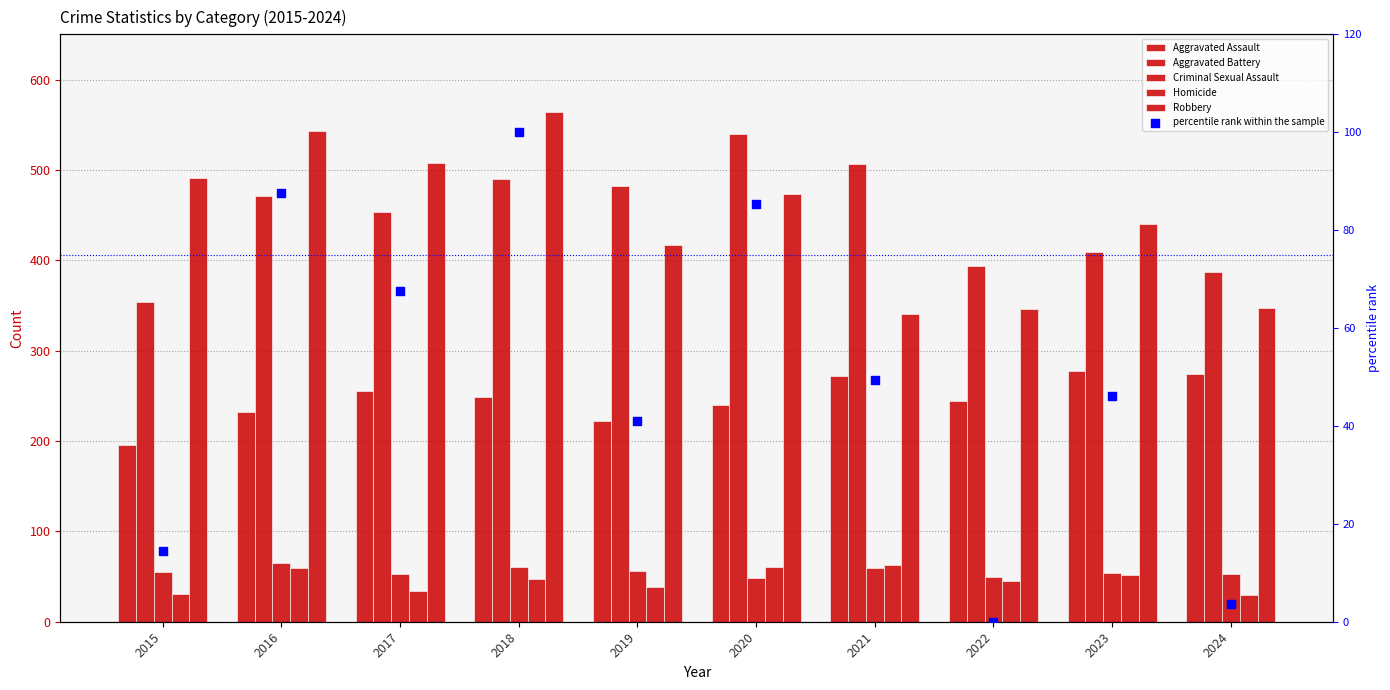

Which series has the widest spread of Y values?

Robbery